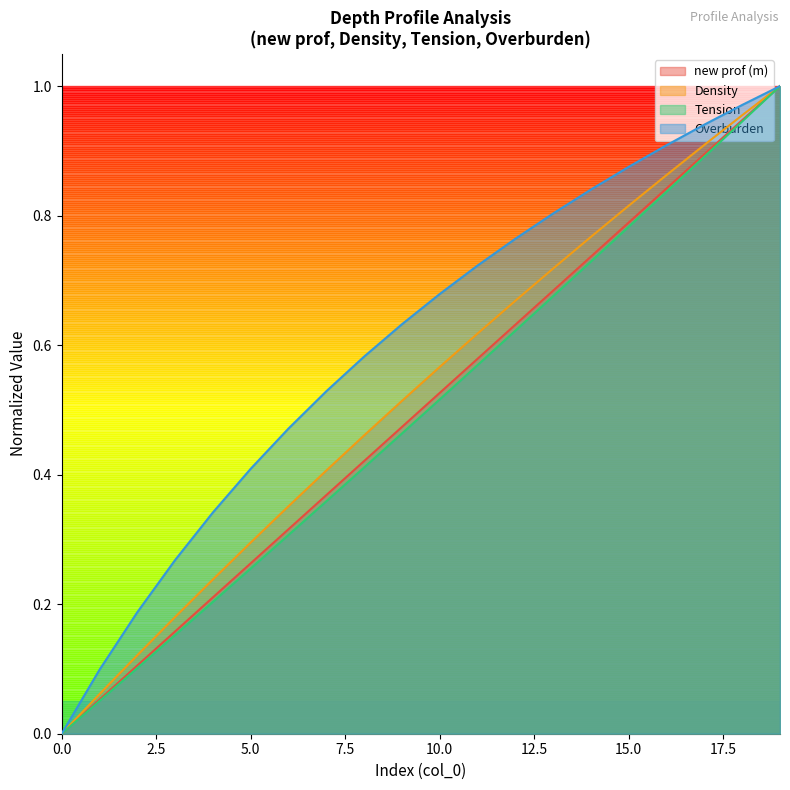

At 4, list the series in order from smallest to largest.

Tension, new prof (m), Density, Overburden